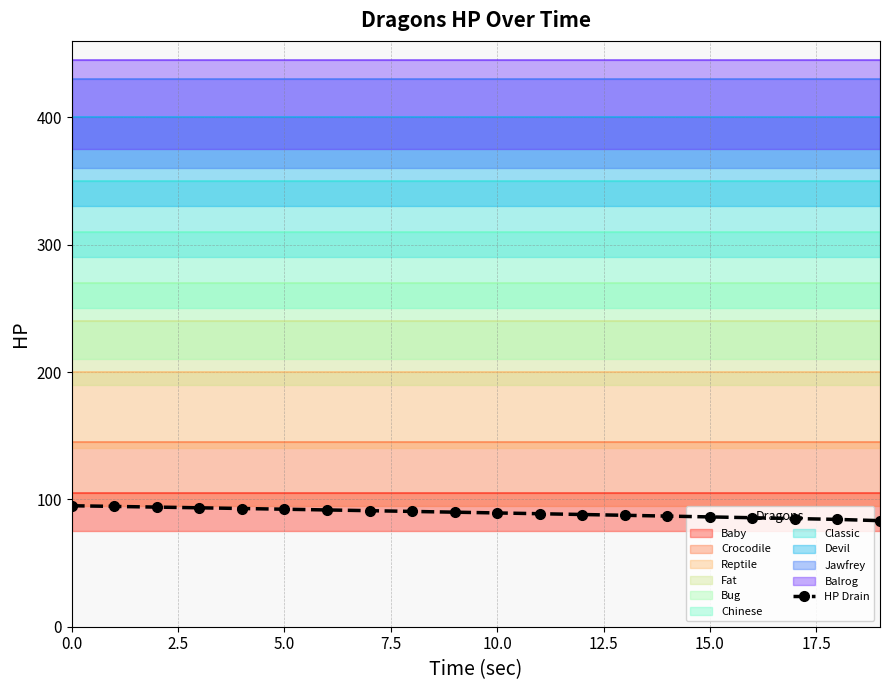

What is the highest value of the HP Drain series?

95.0